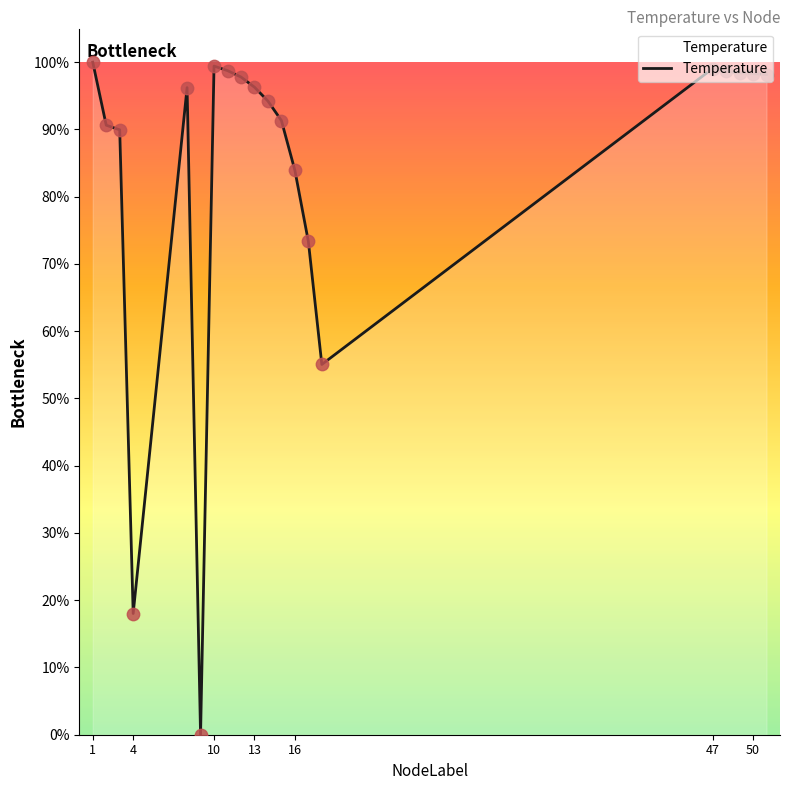

What is the maximum value shown in the chart?

100.0